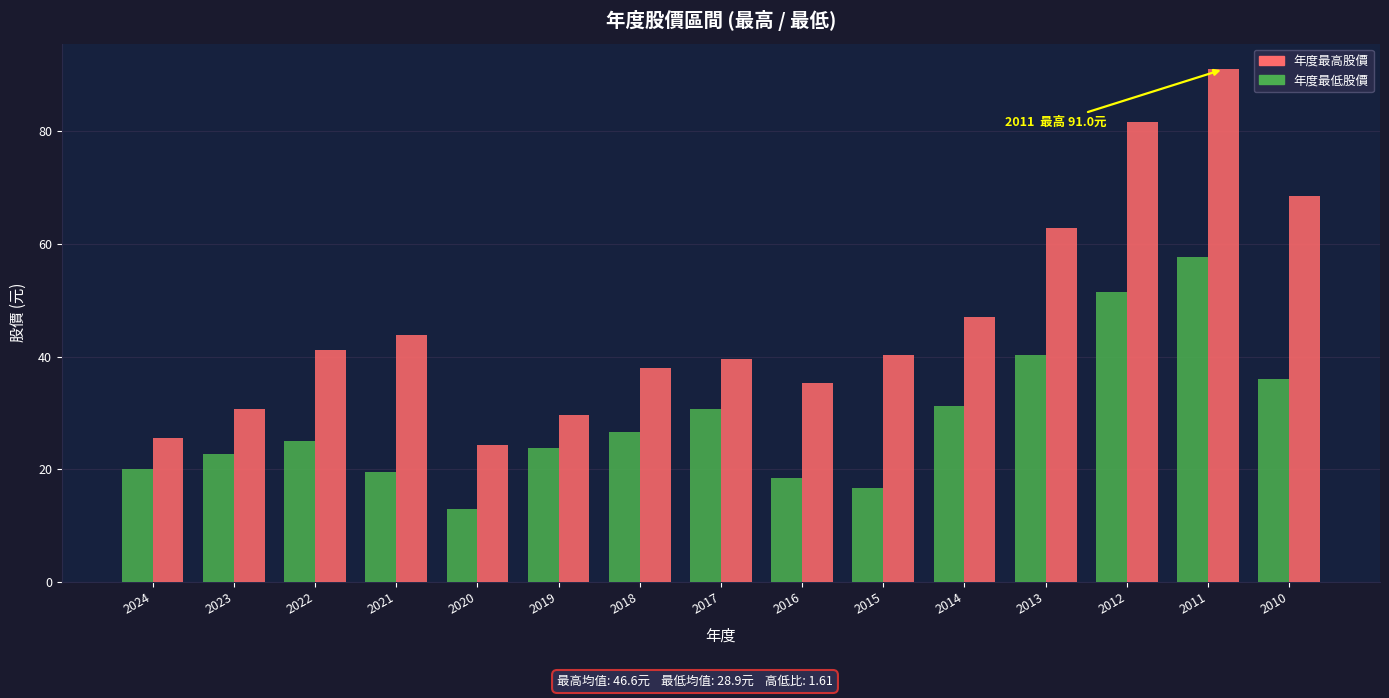

Where is 年度最高股價 nearest to the value 57?

2013